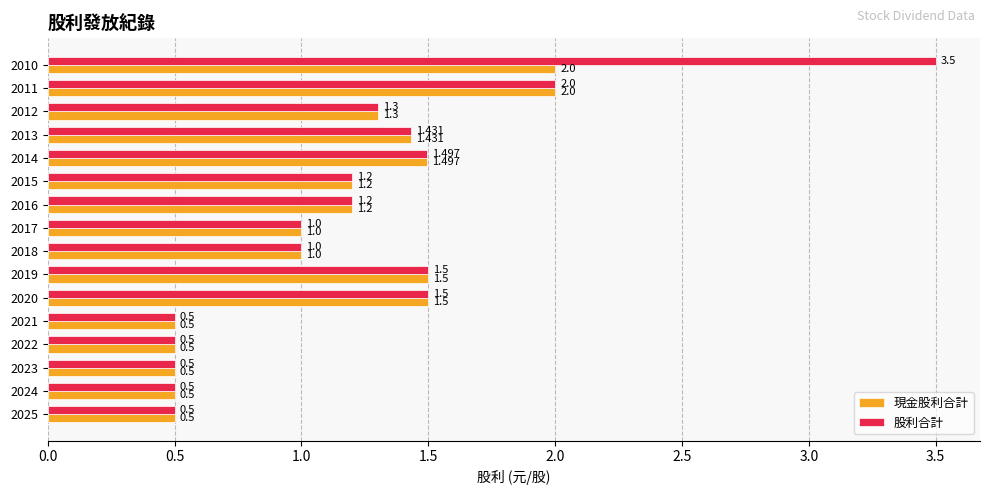

List the series in order of their overall mean, highest first.

股利合計, 現金股利合計